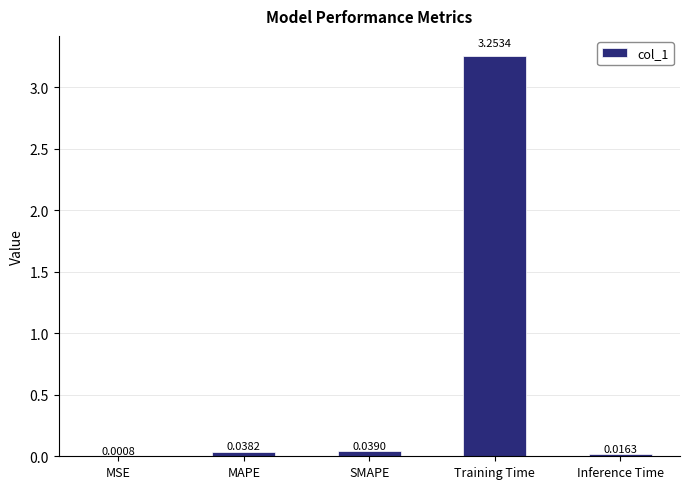

What is the change in value from SMAPE to Training Time?

+3.2